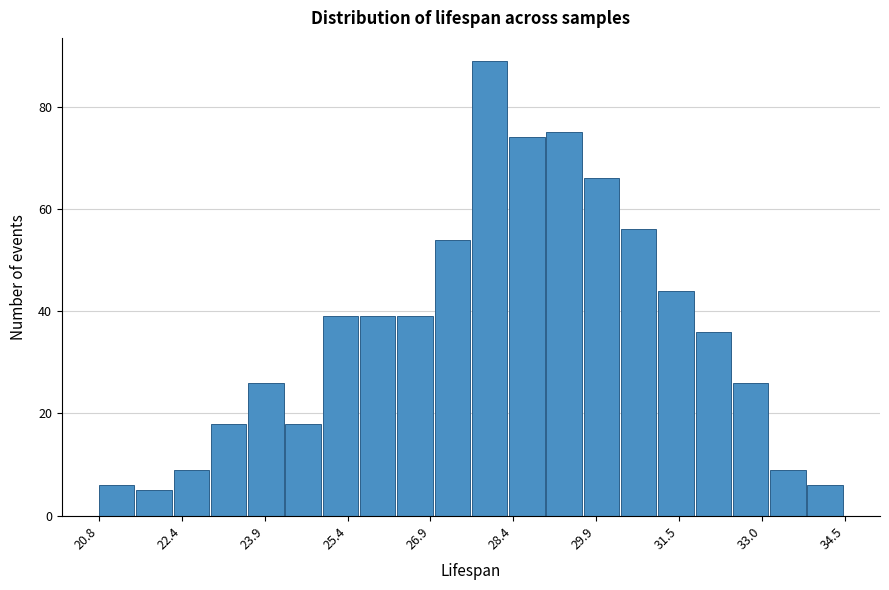

Around what value on the x-axis is the tallest bar? Give the approximate position of its centre, as read against the axis.

28.0